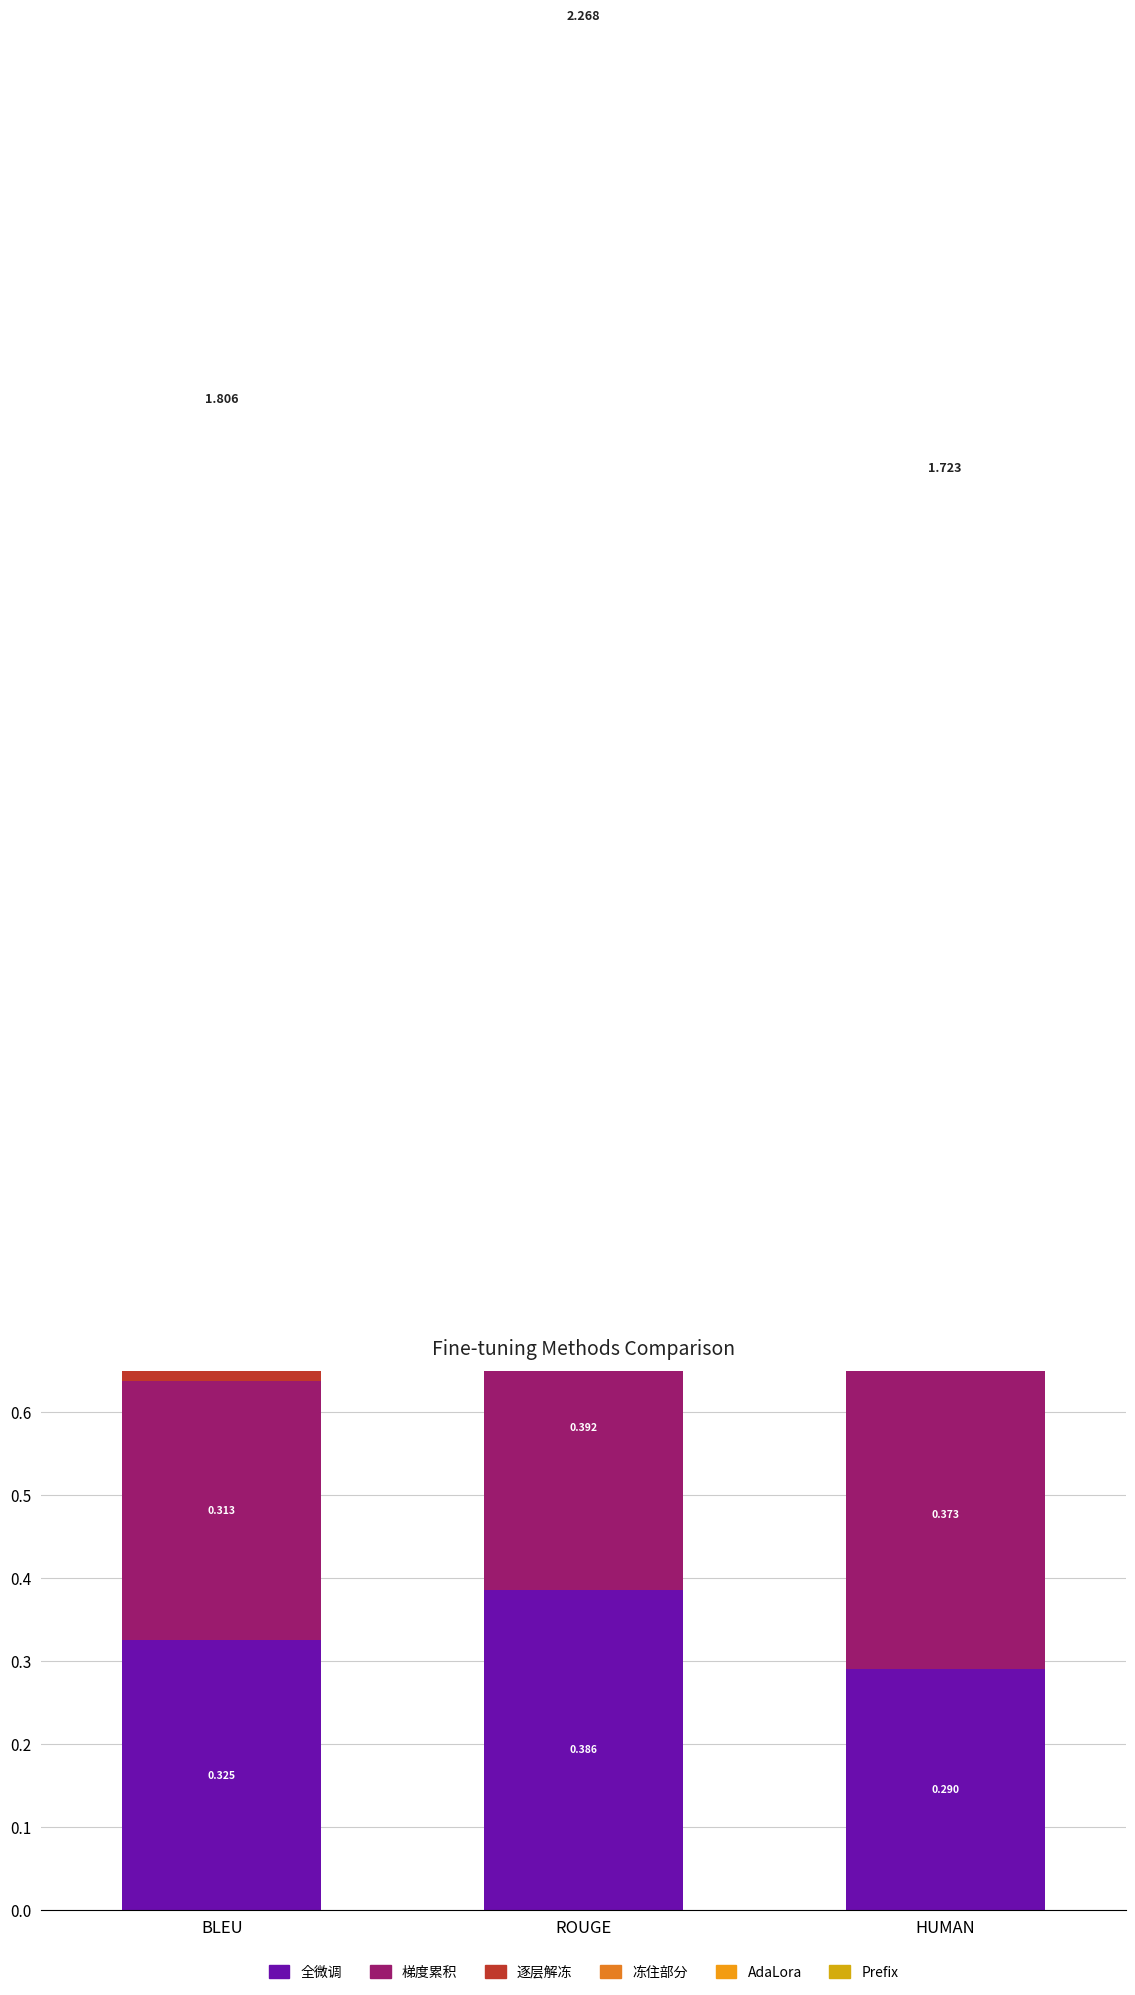

What are all the series names shown in the legend?

全微调, 梯度累积, 逐层解冻, 冻住部分, AdaLora, Prefix